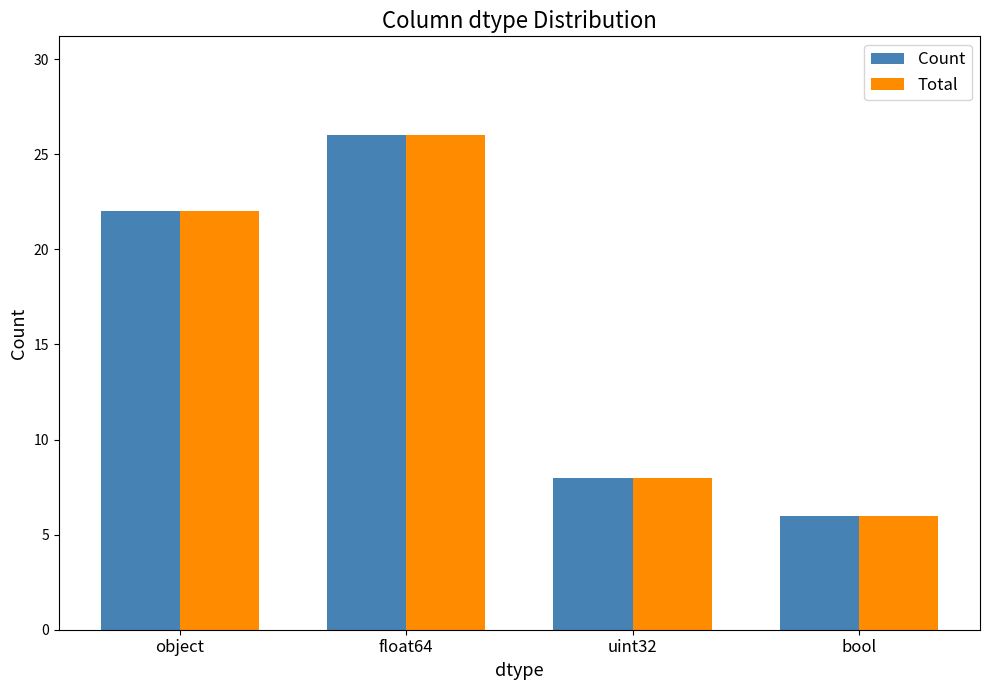

How many values in the Total series are below 22?

2